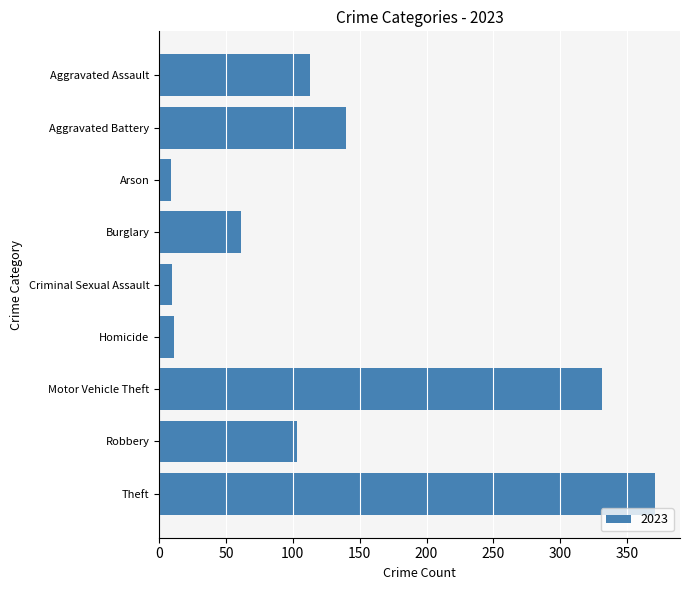

What is the label of the 2nd bar from the top?

Aggravated Battery